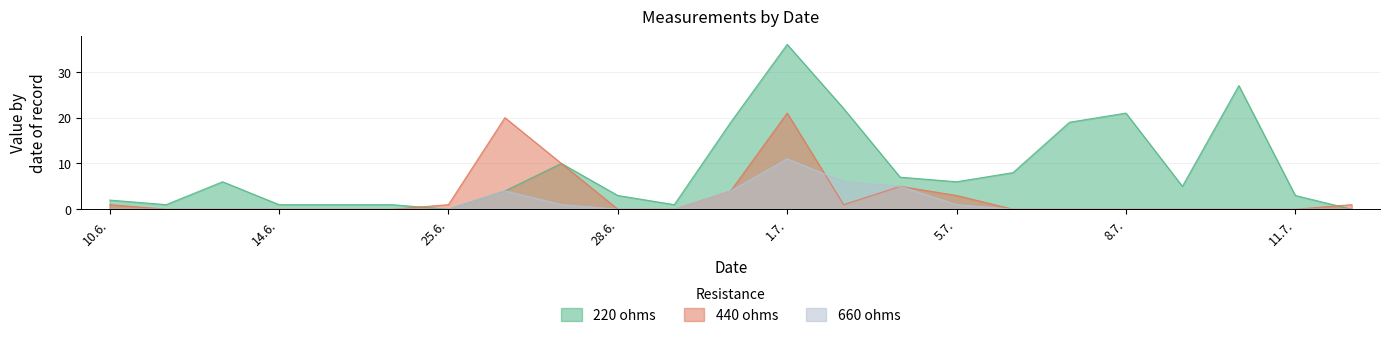

At which category is the sum across all series the highest?

1.7.